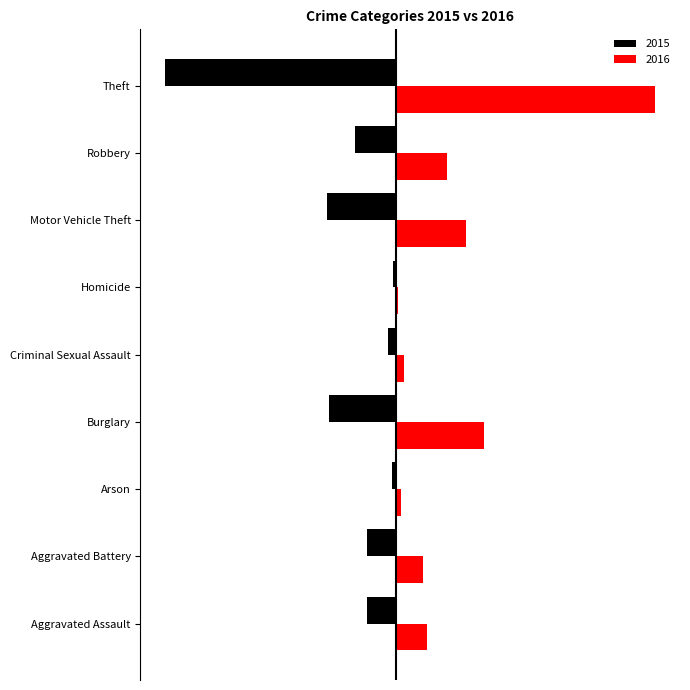

Which label corresponds to the smallest value in the chart?

Theft